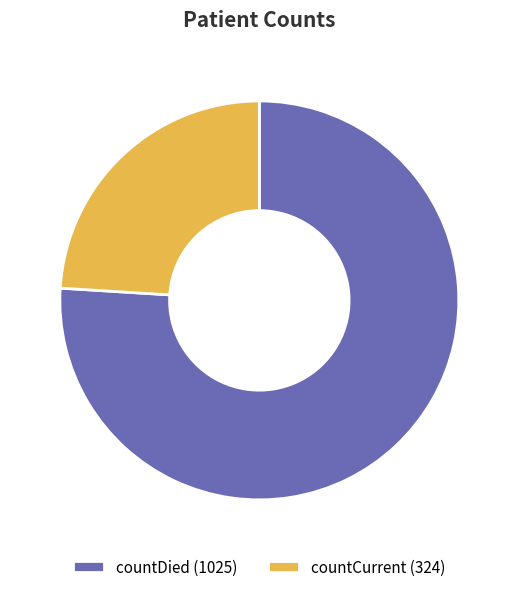

Which category accounts for the majority?

countDied